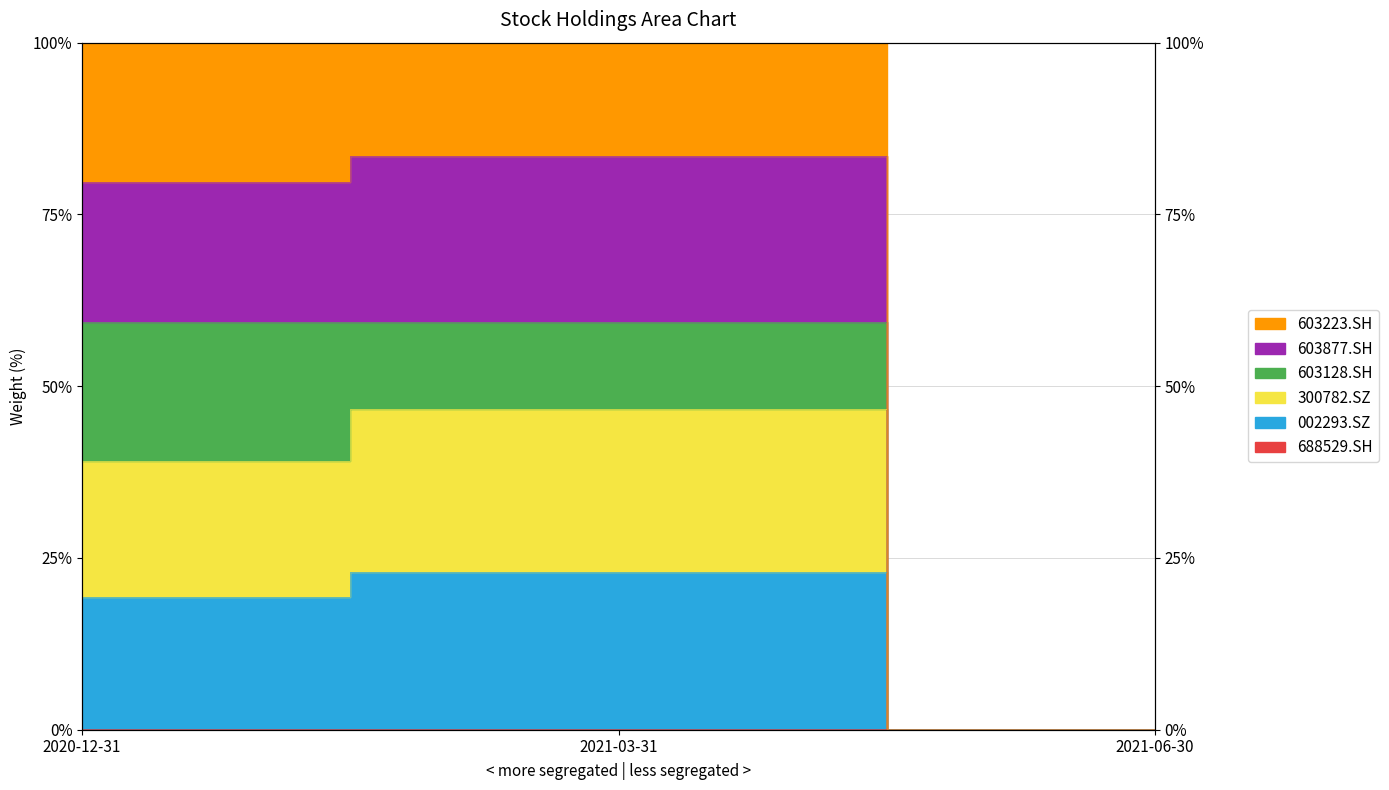

How many data points does each series have?

3